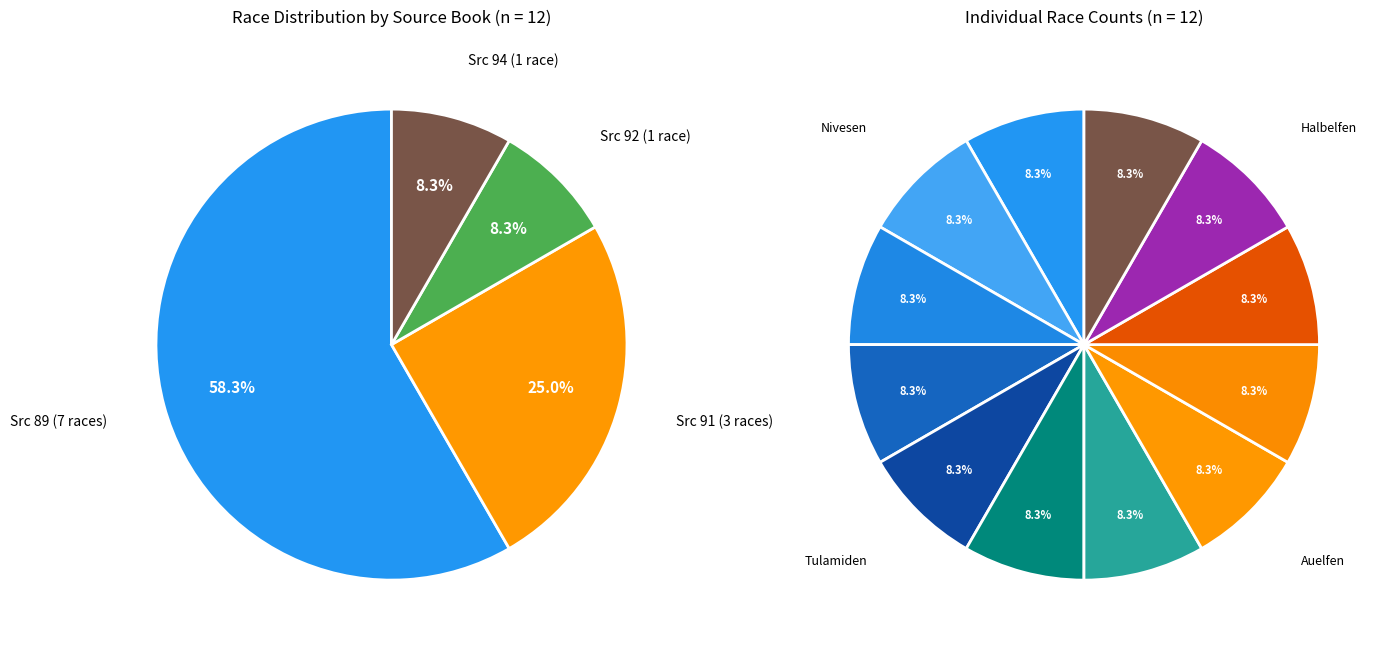

Count the number of slices in the pie.

12